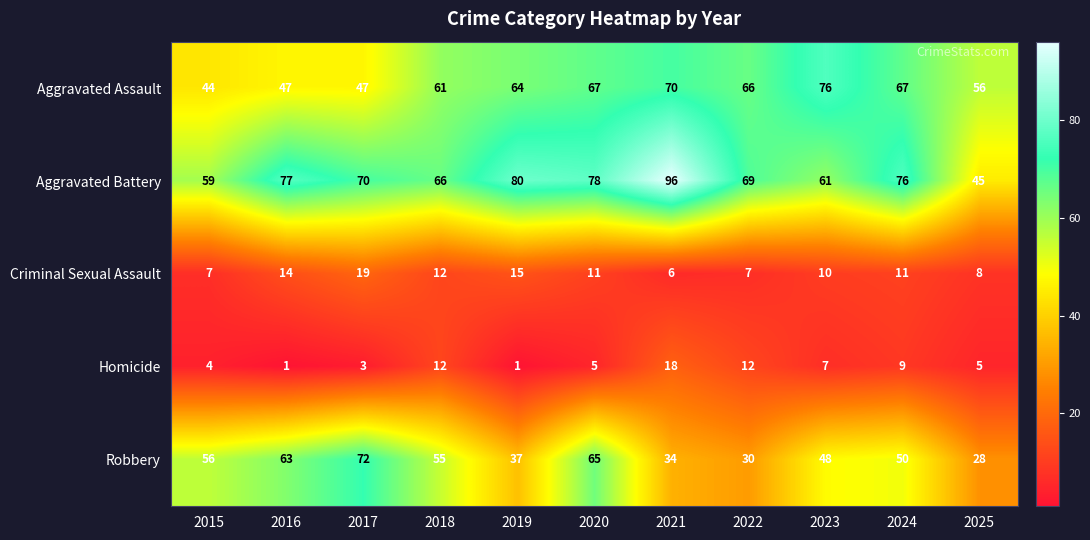

What is the approximate value of Aggravated Assault at 2020, to the nearest 10?

70